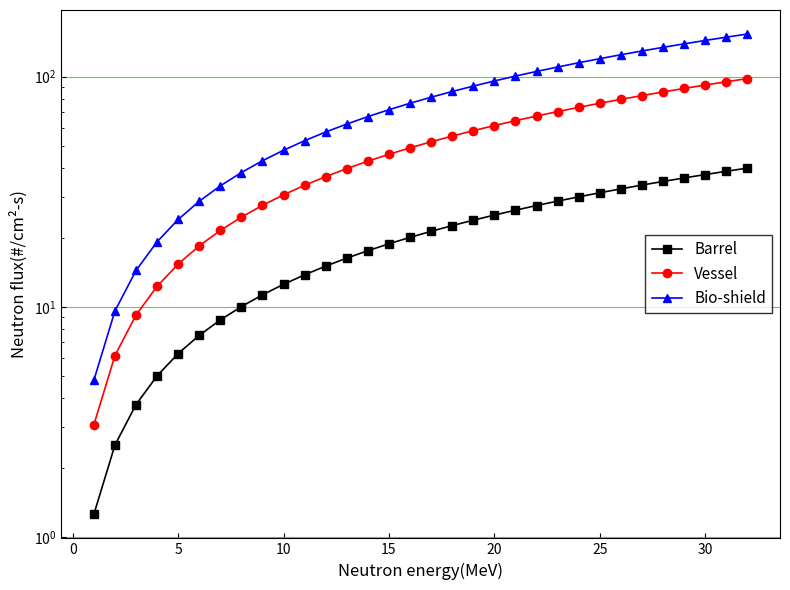

How many lines are shown in the chart?

3